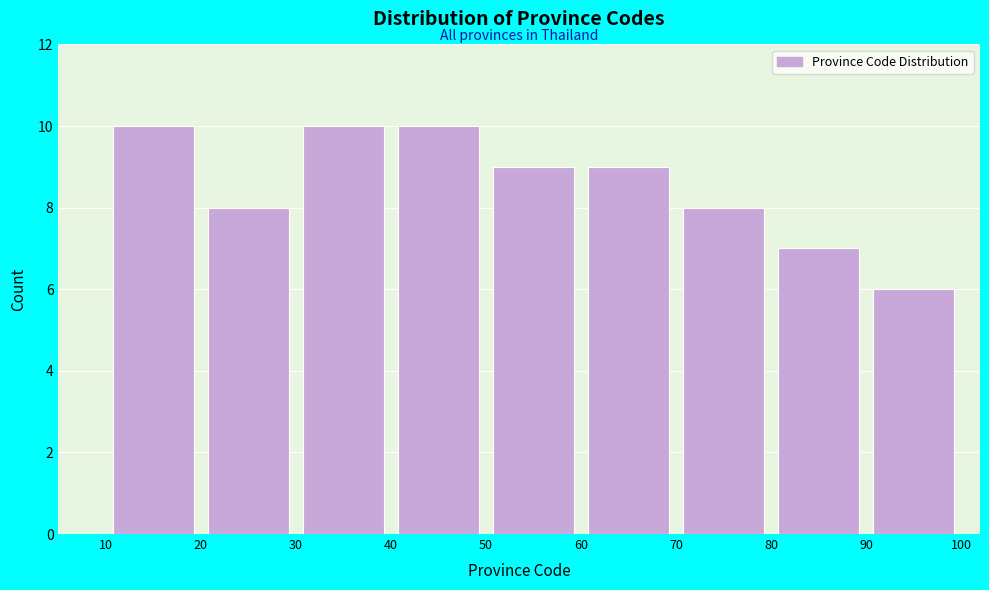

What is the height of the bar covering 70 to 80 on the x-axis? The values are not printed on the chart, so give them approximately, as read against the axis.

8